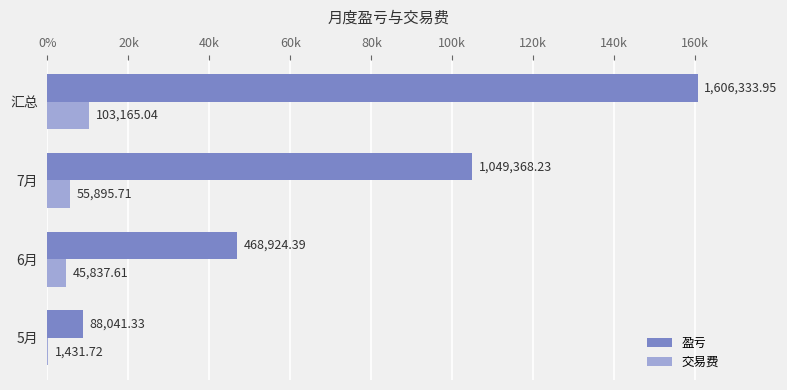

What are all the series names shown in the legend?

盈亏, 交易费